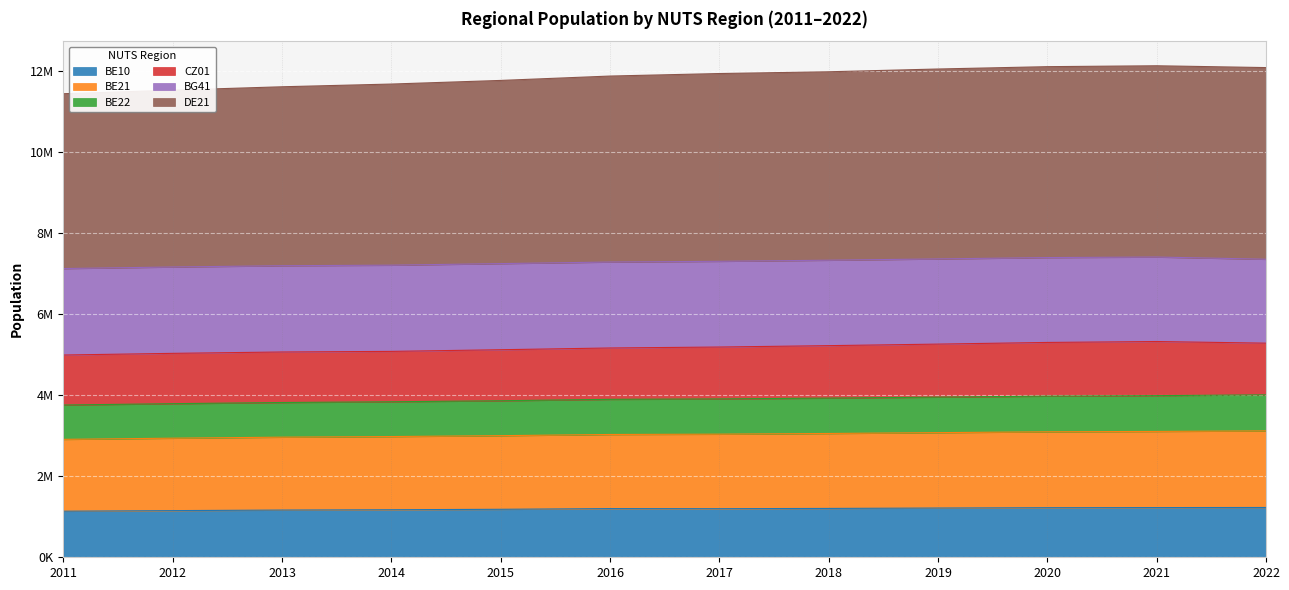

What are all the series names shown in the legend?

BE10, BE21, BE22, CZ01, BG41, DE21